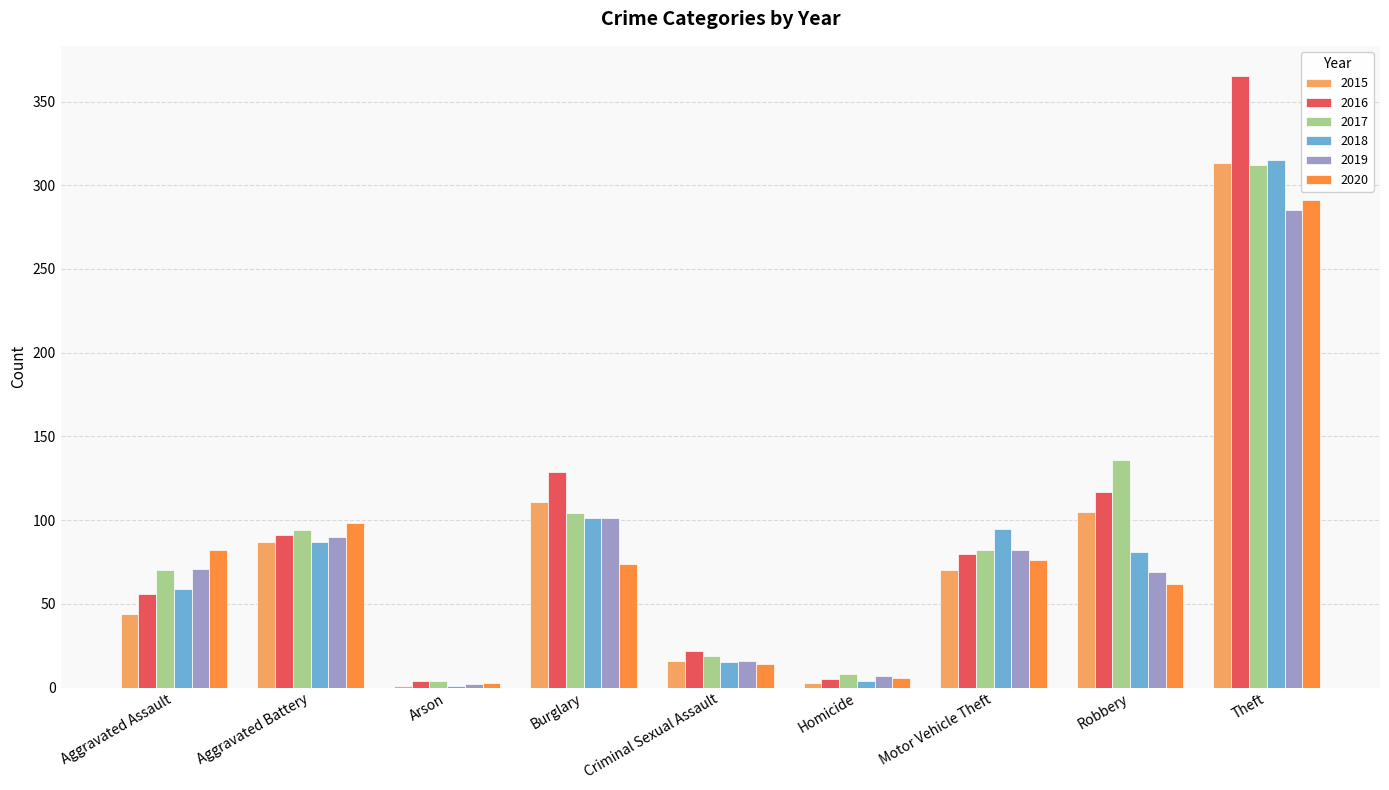

What is the sum of the 2015 values at Robbery and Criminal Sexual Assault?

121